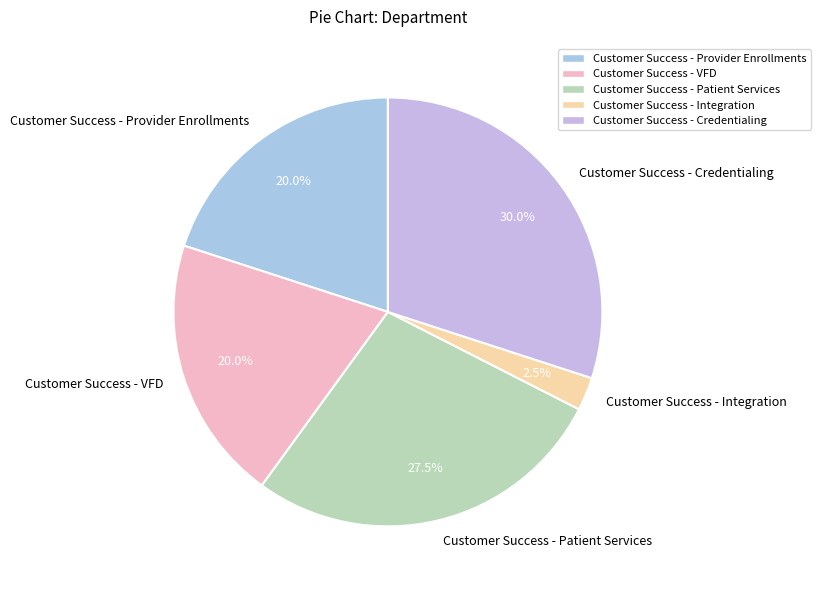

To the nearest percent, what portion does Customer Success - VFD represent?

20%